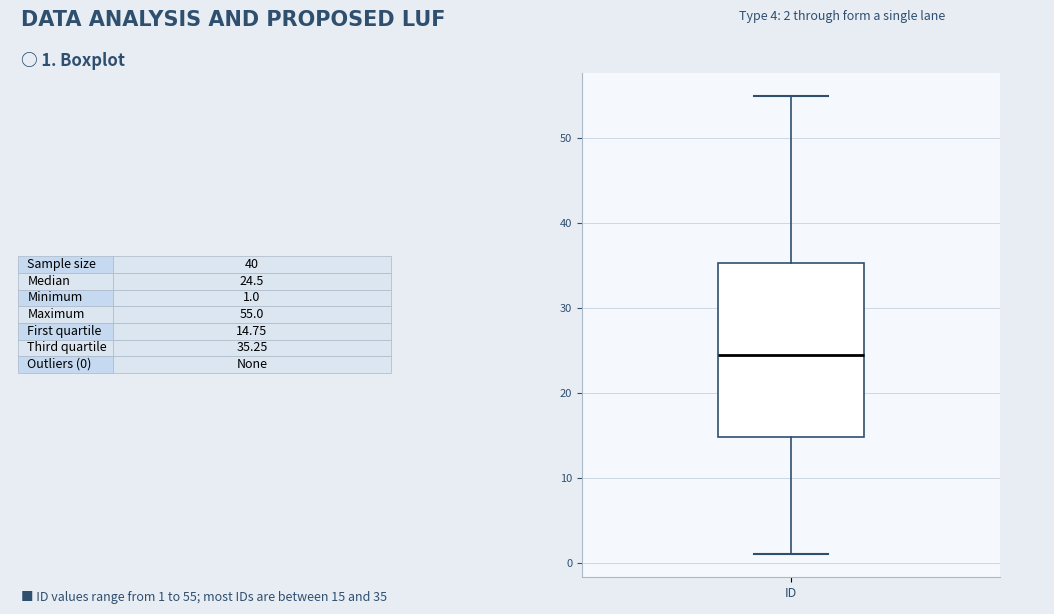

Where is the upper edge of the box for ID on the y-axis? The values are not printed on the chart, so give them approximately, as read against the axis.

35